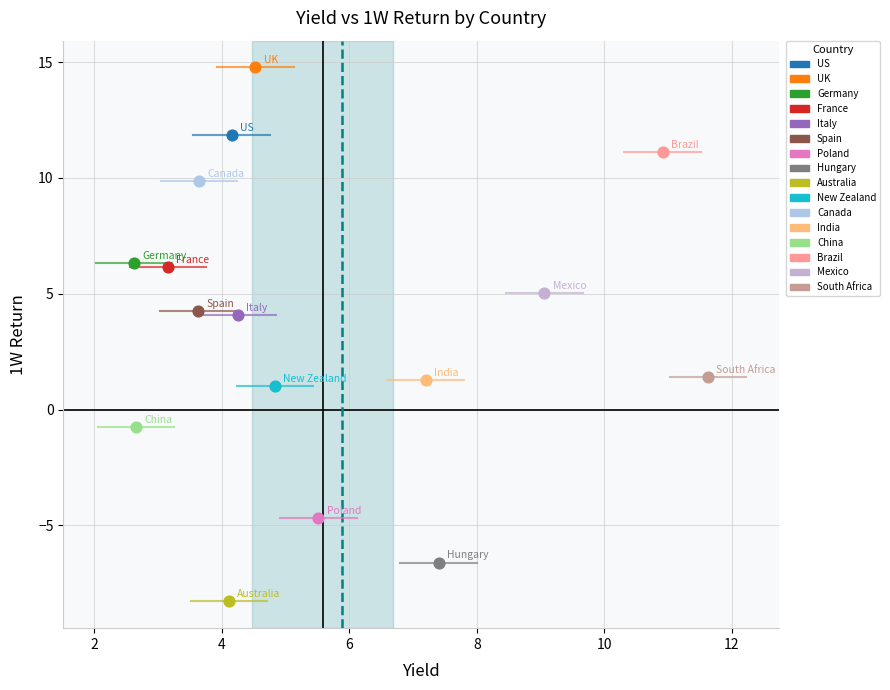

What are all the series names shown in the legend?

US, UK, Germany, France, Italy, Spain, Poland, Hungary, Australia, New Zealand, Canada, India, China, Brazil, Mexico, South Africa